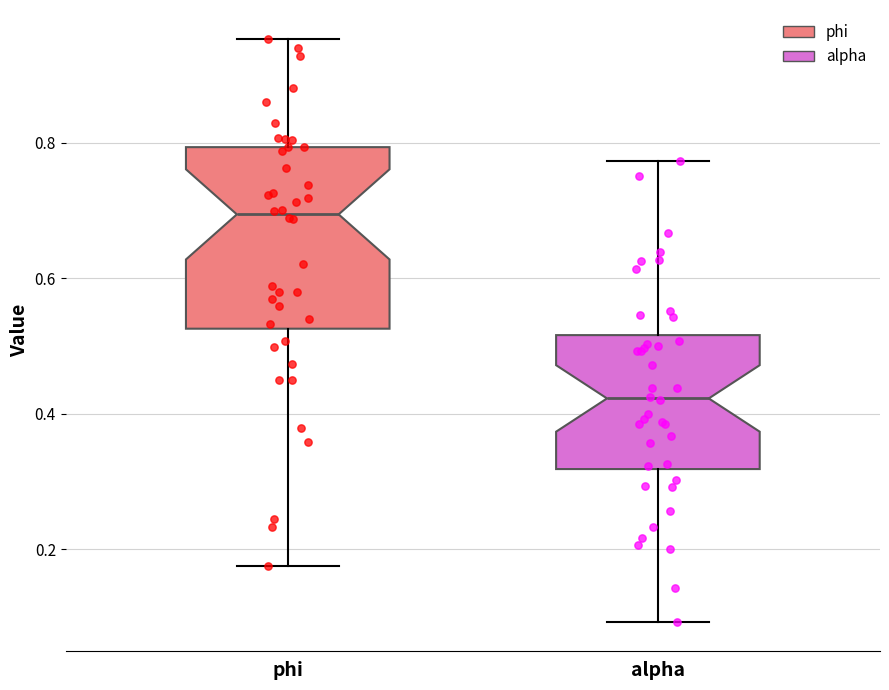

Reading left to right, transcribe this box plot: for each box, give where its median line is, the range the box spans, and where its two whiskers end, as read against the y-axis. The values are not printed on the chart, so give them approximately, as read against the axis.

phi: median 0.70, box 0.52 to 0.80, whiskers 0.18 to 0.96
alpha: median 0.42, box 0.32 to 0.52, whiskers 0.10 to 0.78